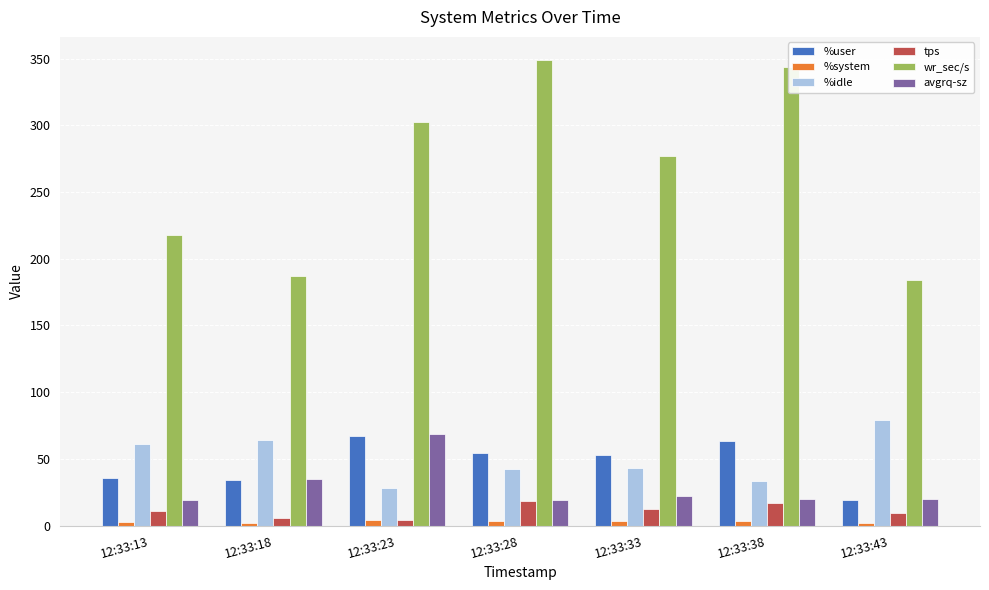

The value of tps at 12:33:38 is 17.2. True or false?

True